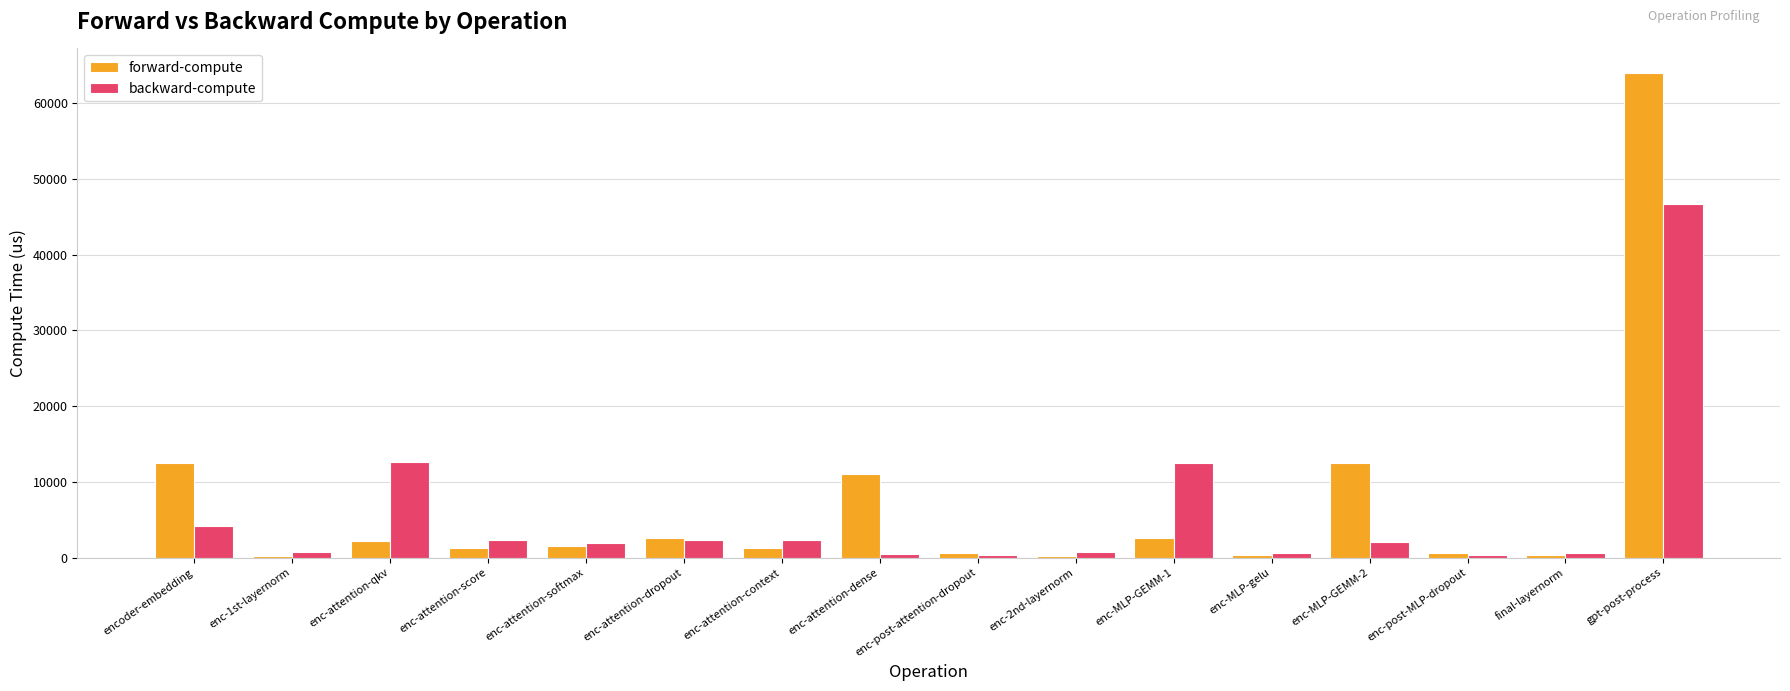

Where is backward-compute nearest to the value 23518?

enc-attention-qkv